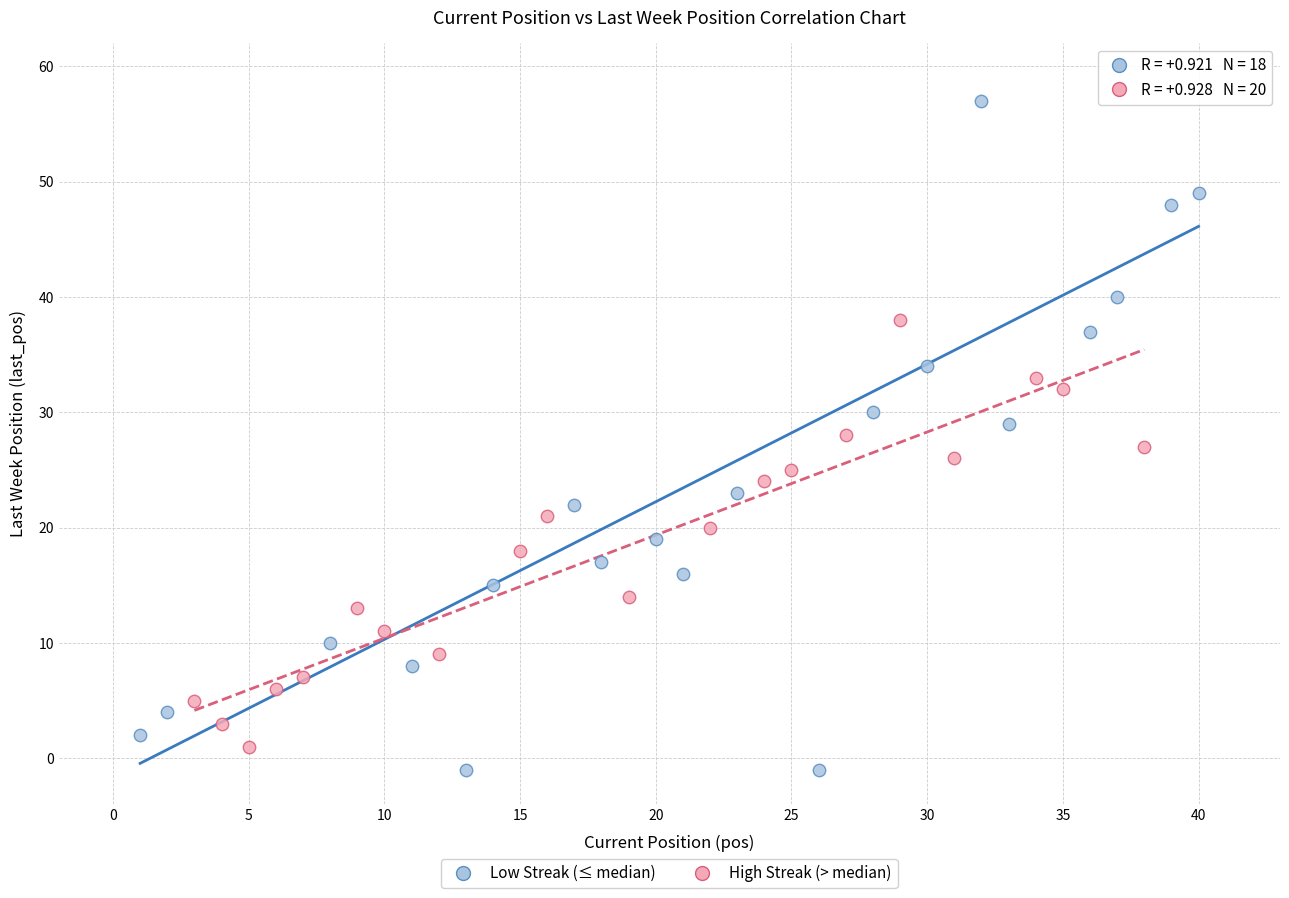

Which series contains the highest Y value?

Low Streak (≤ median)